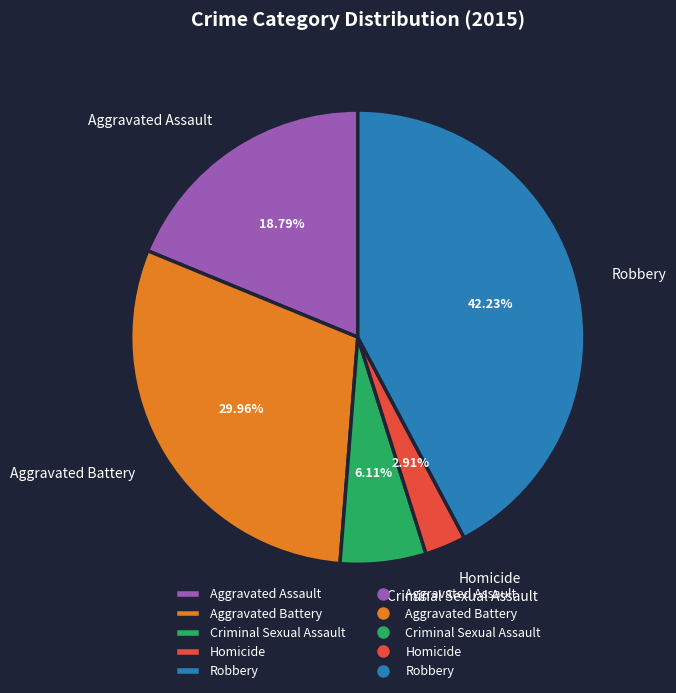

The Aggravated Battery slice represents 30% of the pie. True or false?

True